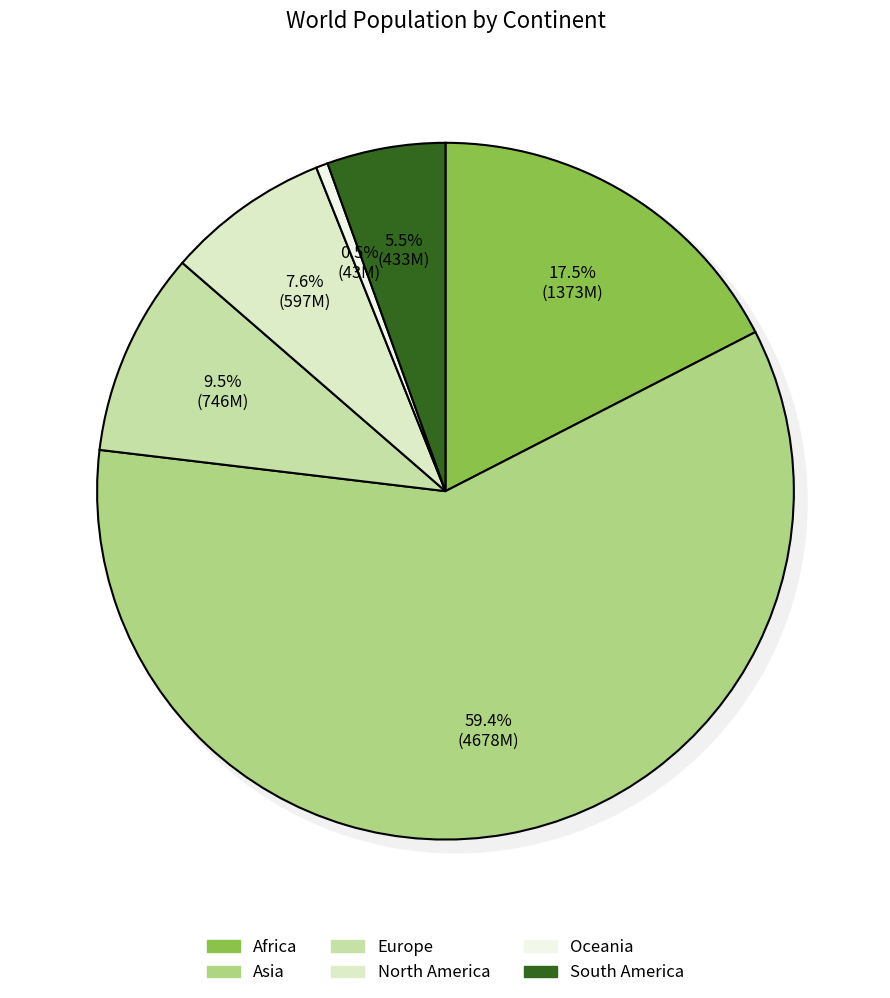

To the nearest percent, what percentage of the pie is North America?

8%